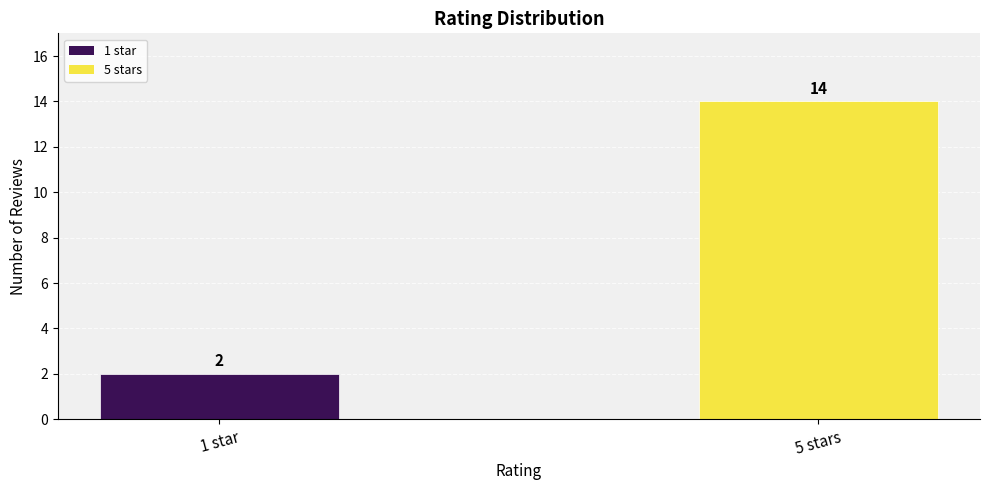

What position from the left is 5 stars?

2